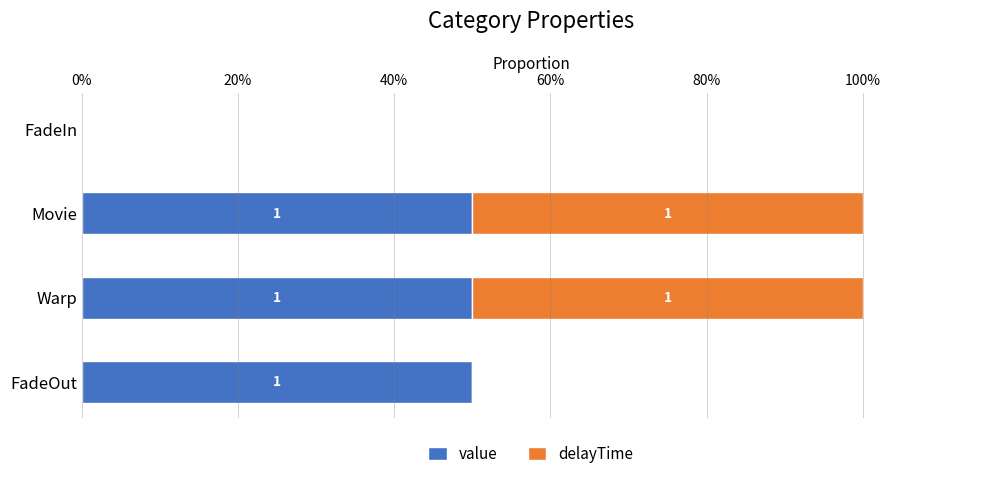

What are all the series names shown in the legend?

value, delayTime